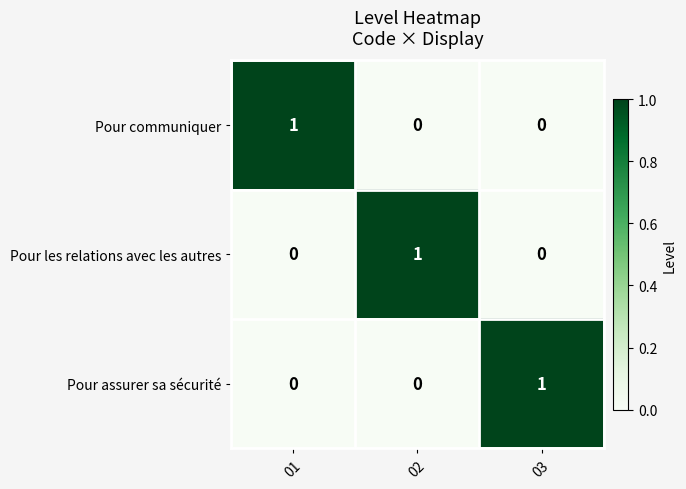

How many data points in Pour assurer sa sécurité are above 0?

1